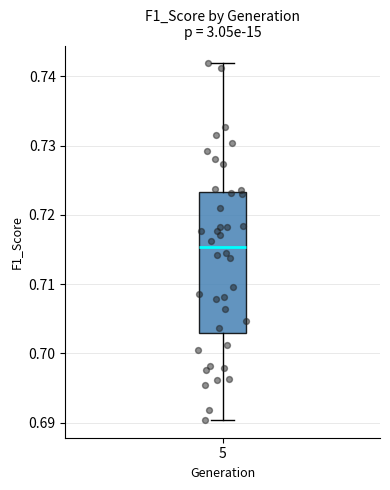

Transcribe this box plot: give where the median line is, the range the box spans, and where the two whiskers end, as read against the y-axis. The values are not printed on the chart, so give them approximately, as read against the axis.

median 0.715, box 0.703 to 0.723, whiskers 0.690 to 0.742